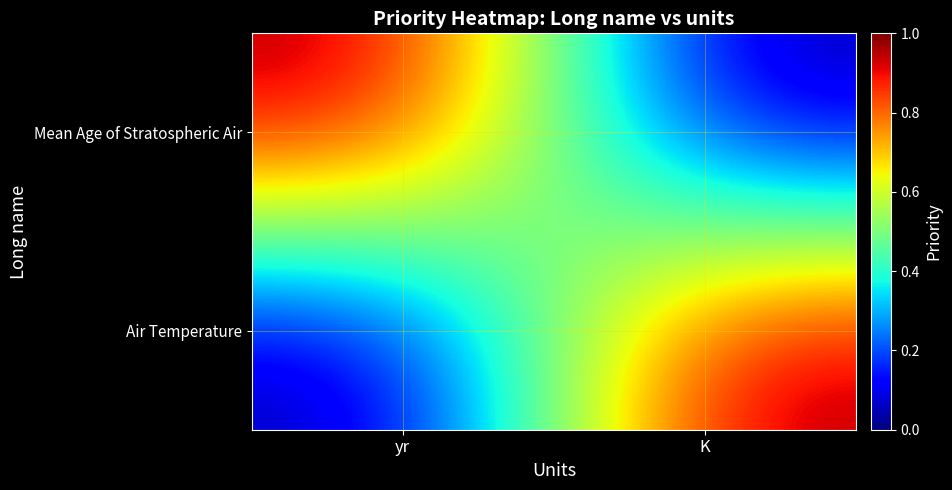

Which series changed the most between yr and K?

Mean Age of Stratospheric Air